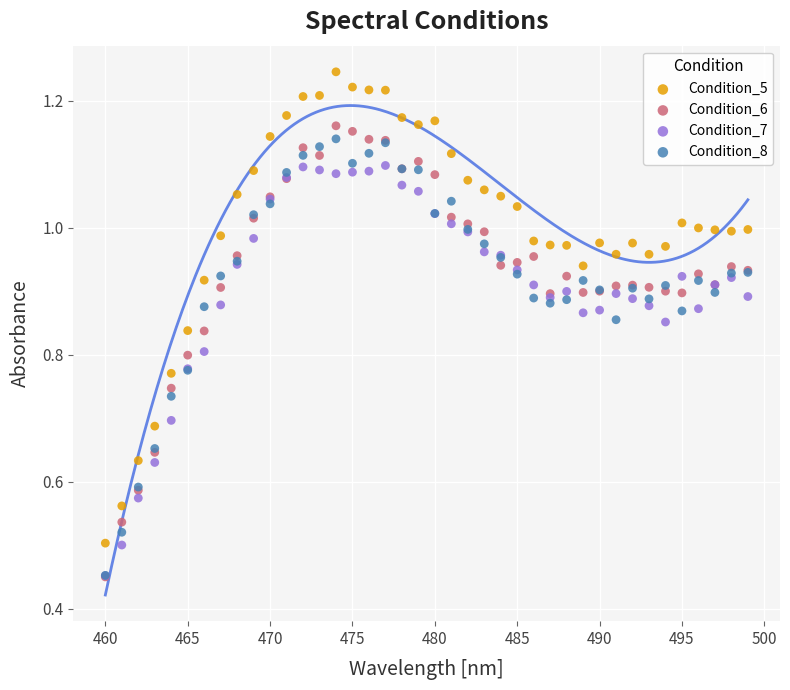

Which series has the widest spread of Y values?

Condition_5